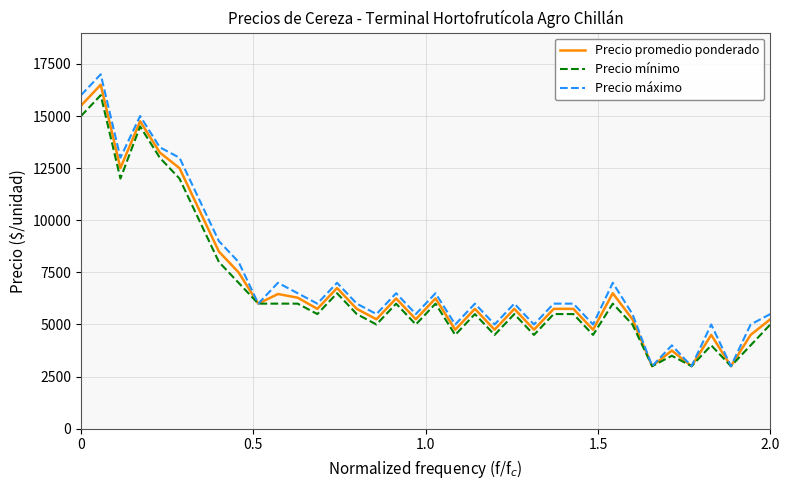

What is the highest value of the Precio promedio ponderado series?

16500